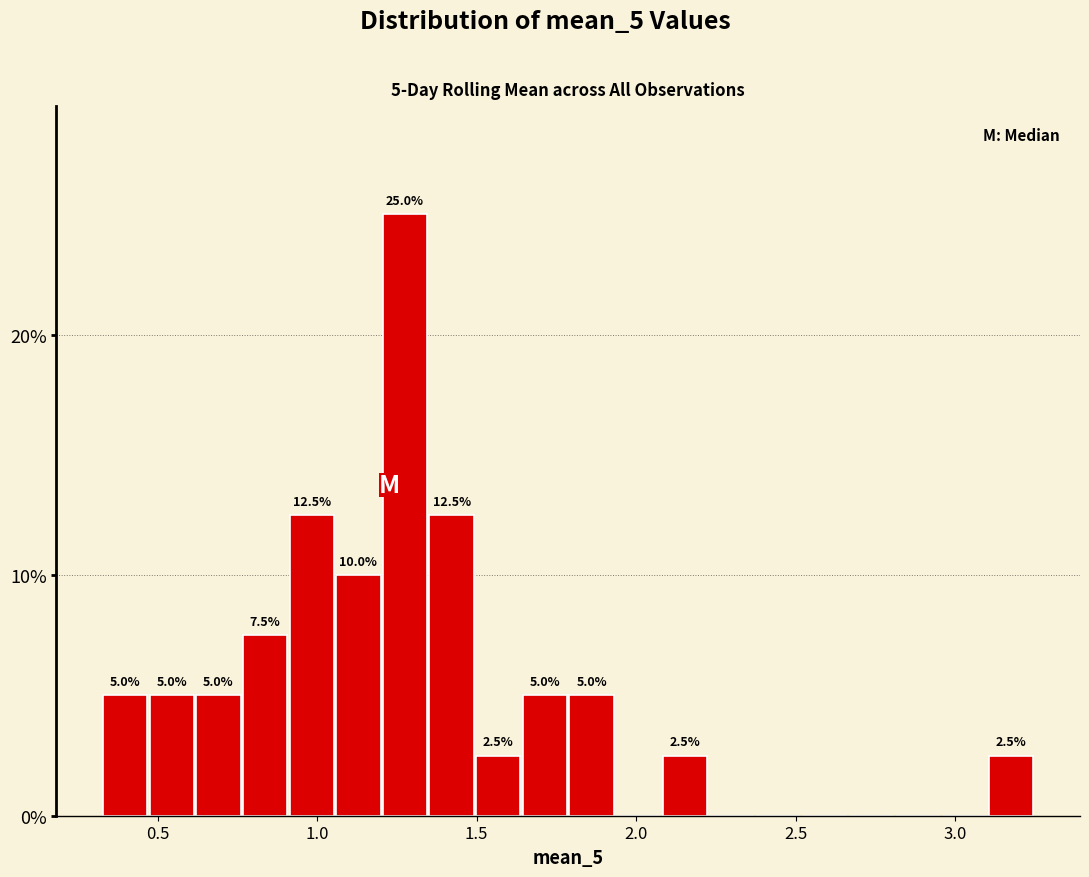

Read against the x-axis, roughly where is the centre of the tallest bar?

1.30